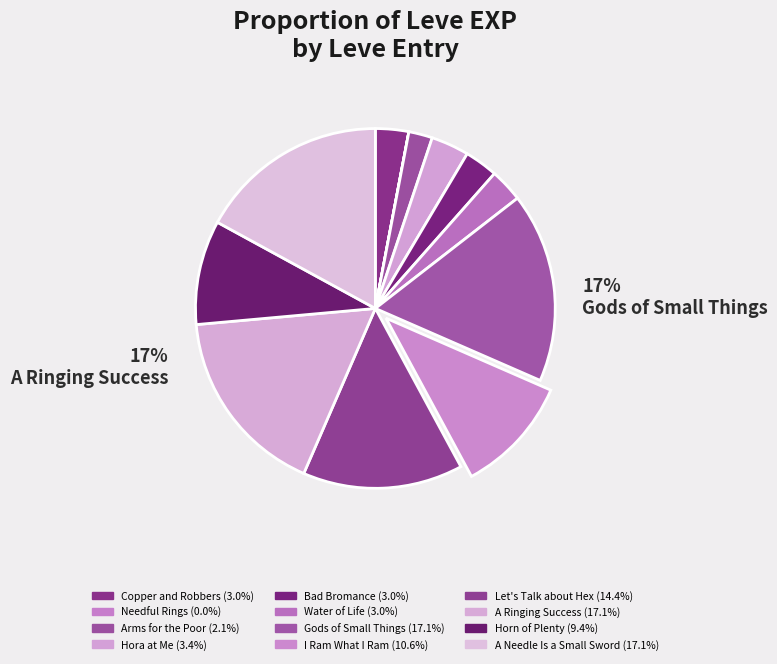

What is the largest slice in the pie chart?

Gods of Small Things